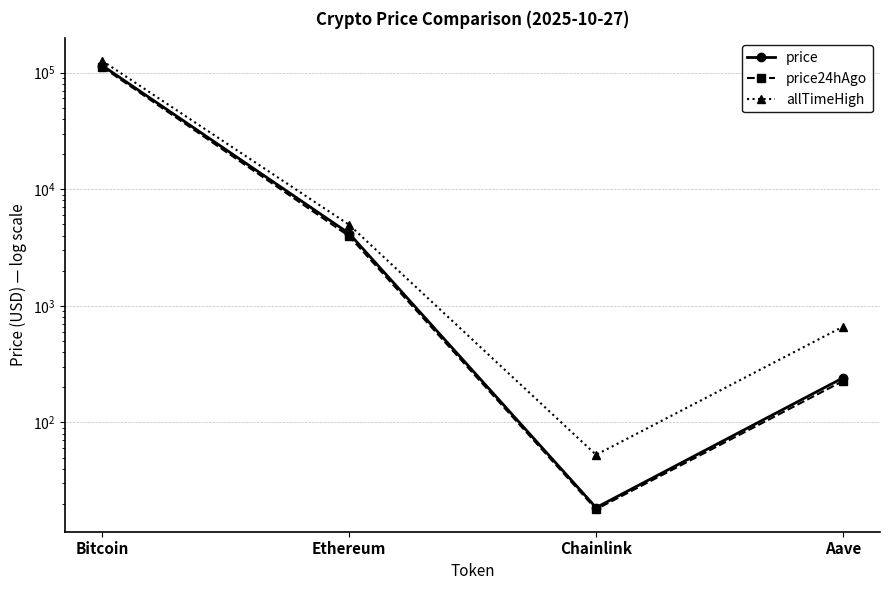

At how many categories does at least one series exceed 72270?

1